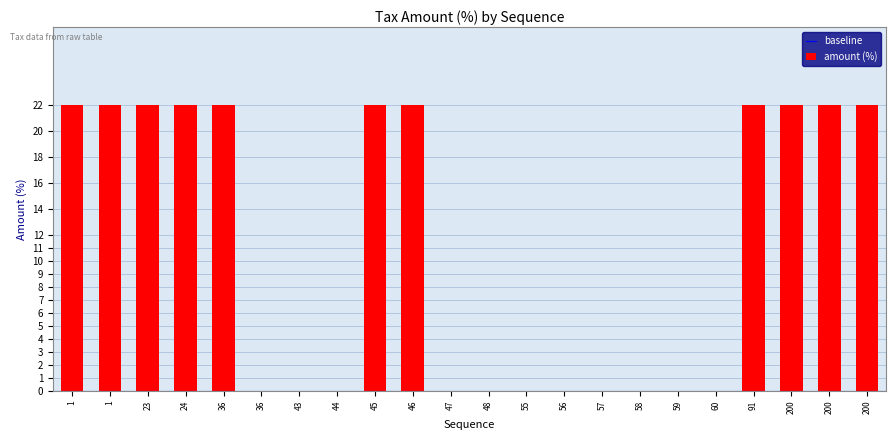

What is the average value?

11